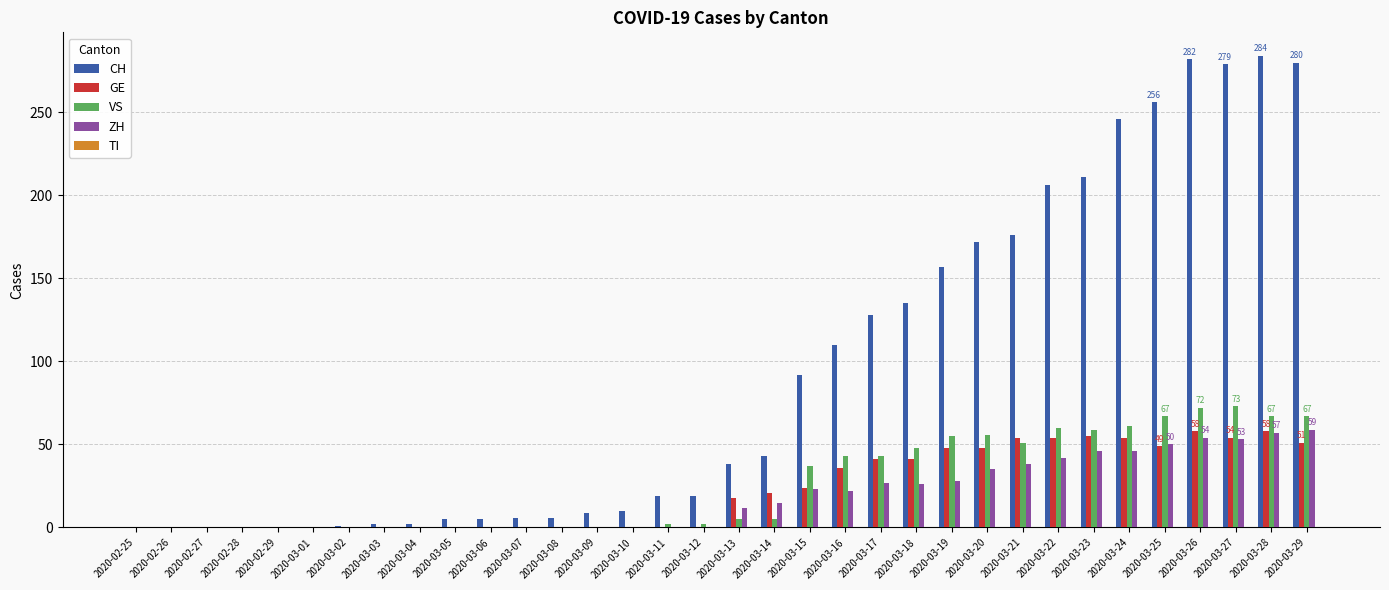

What is the maximum value for ZH?

59